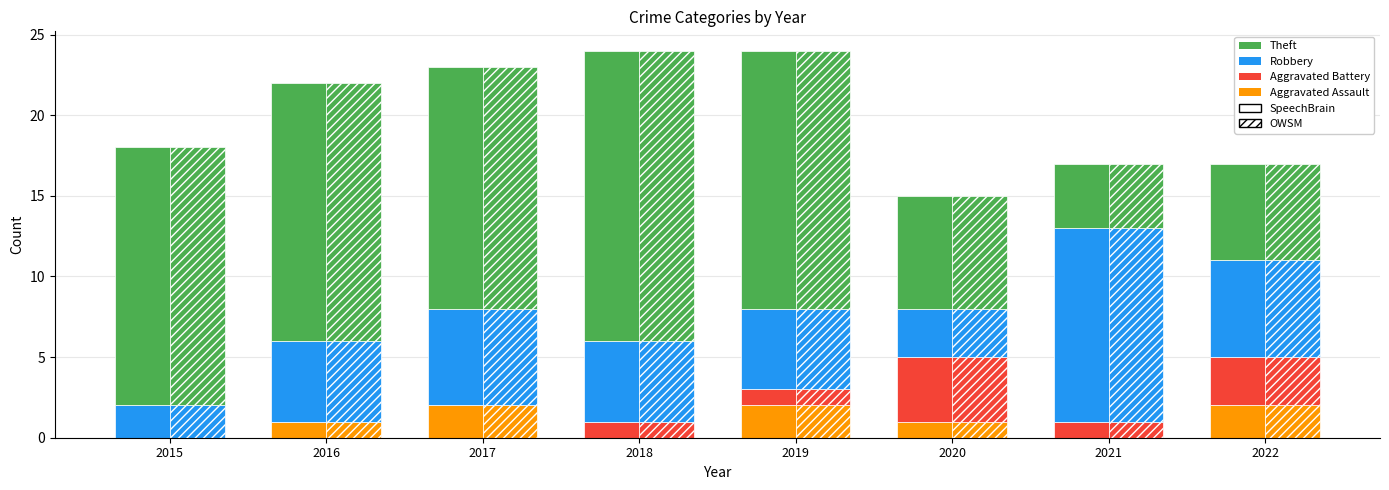

Reading left to right, what are all the values shown in this chart?

0	1	2	0	2	1	0	2